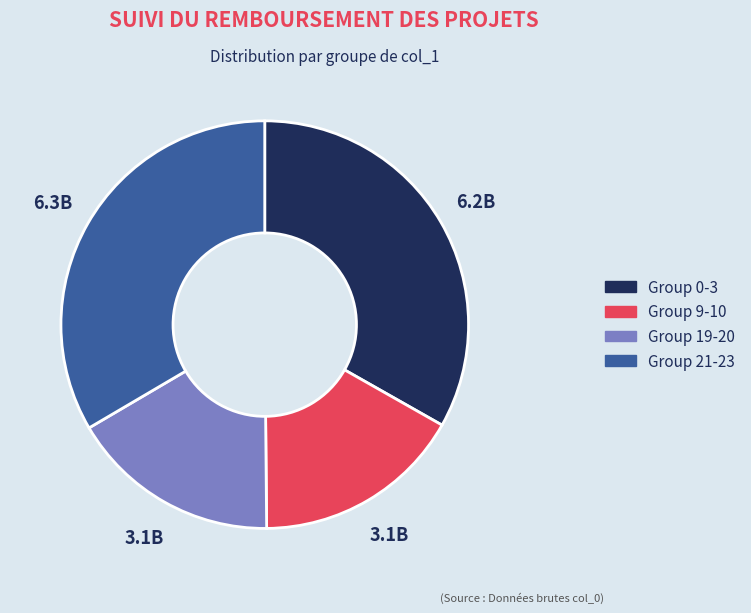

Combined, do Group 0-3 and Group 21-23 account for over 50%?

Yes